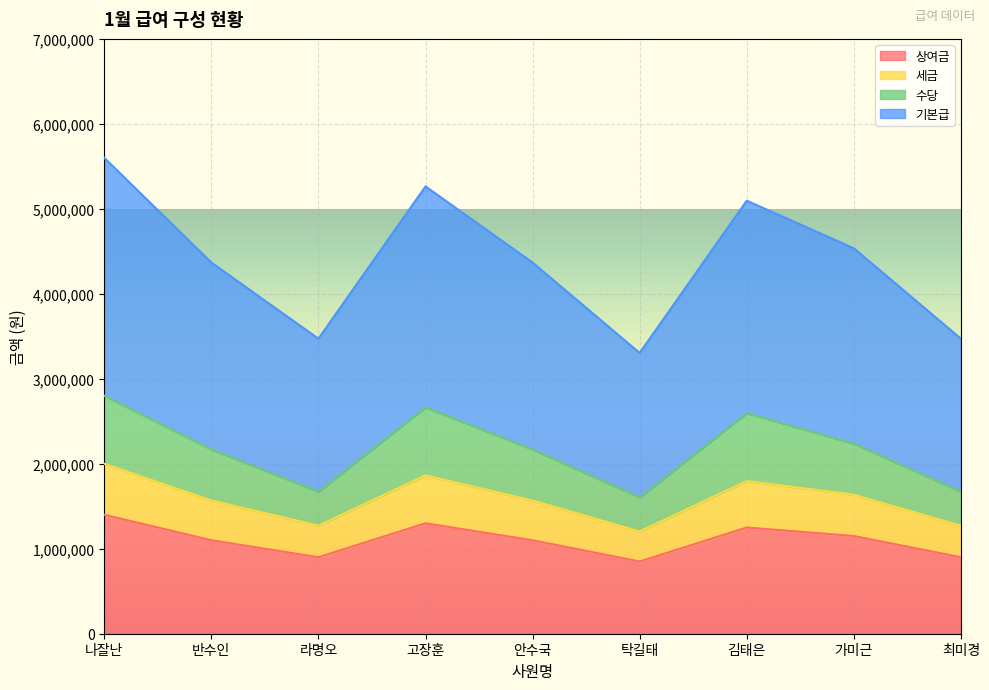

Which category has the highest value across all series?

나잘난